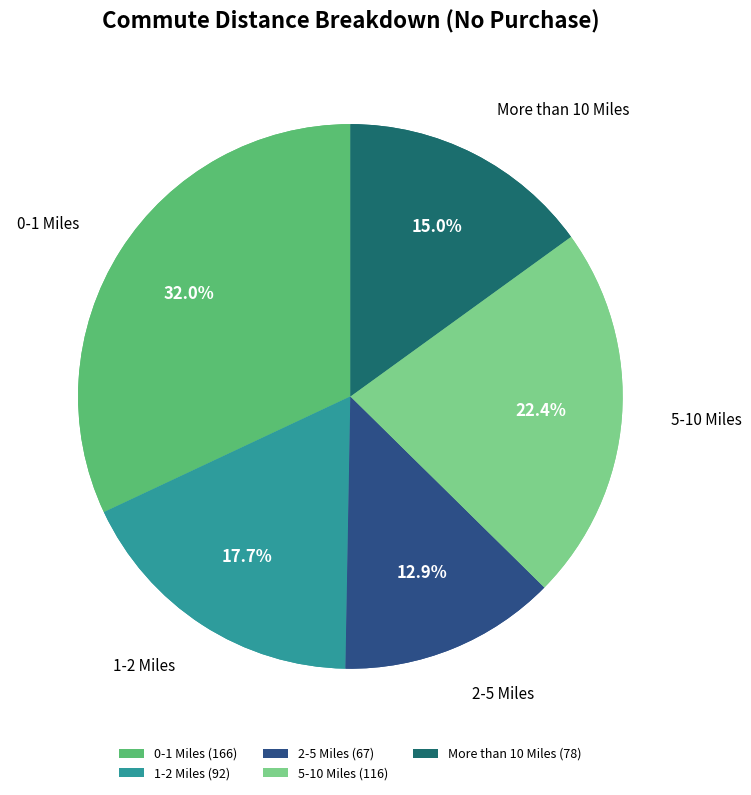

What is the largest slice in the pie chart?

0-1 Miles